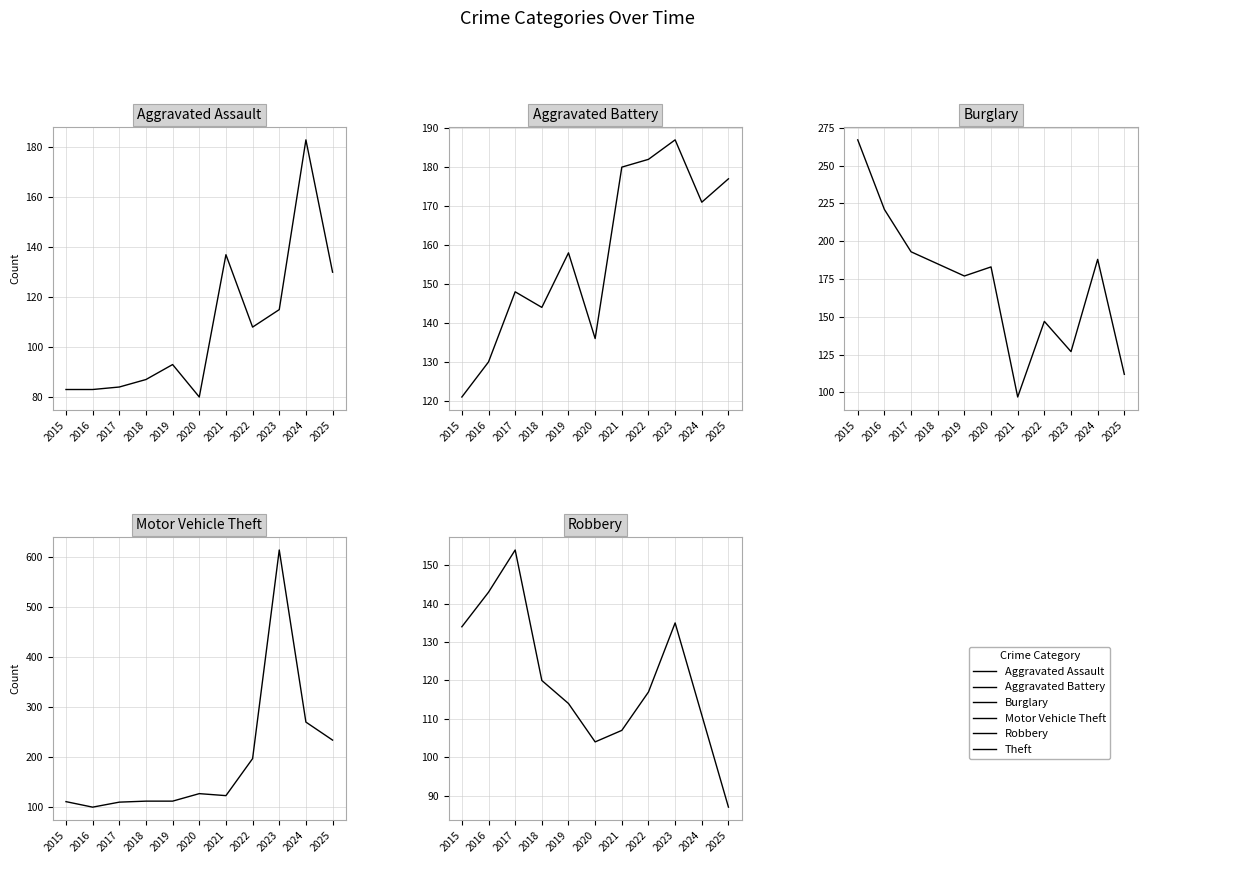

What is the total value across all series at 2025?

739